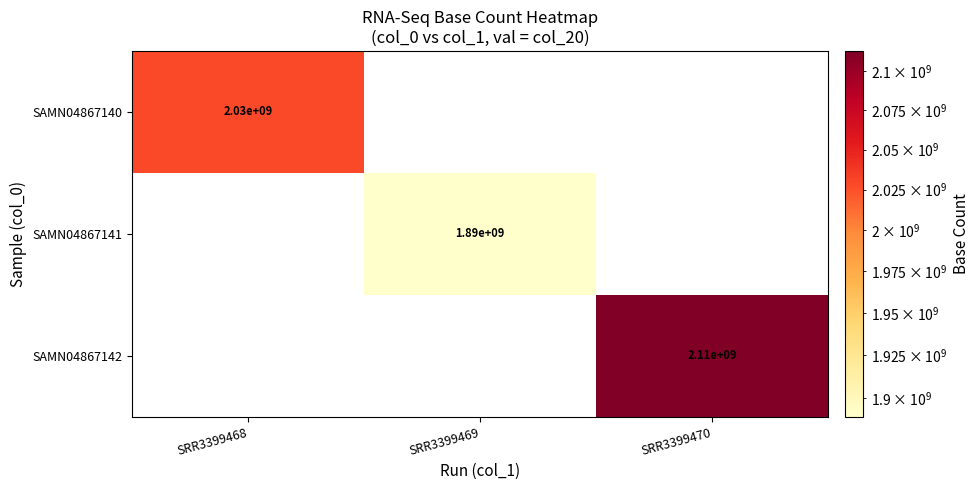

Is it true that SAMN04867140 equals 2030000000 at SRR3399468?

True